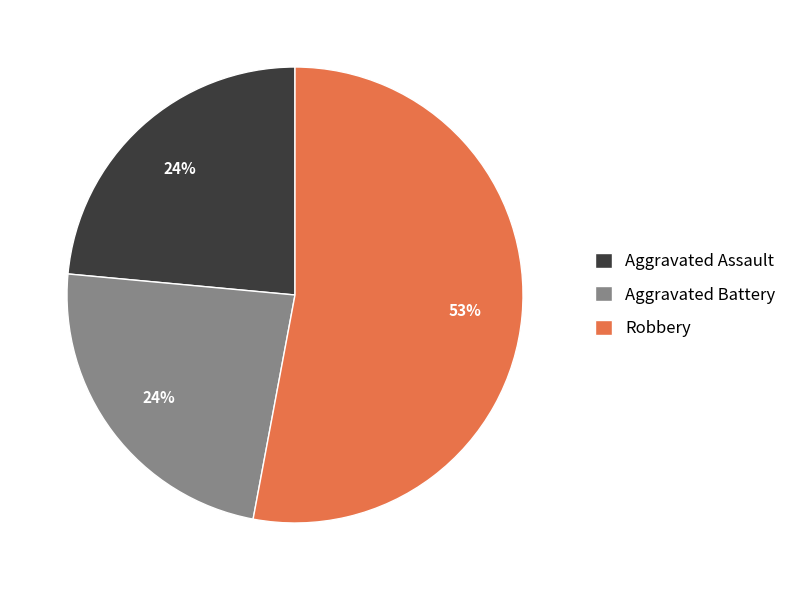

What is the largest slice in the pie chart?

Robbery